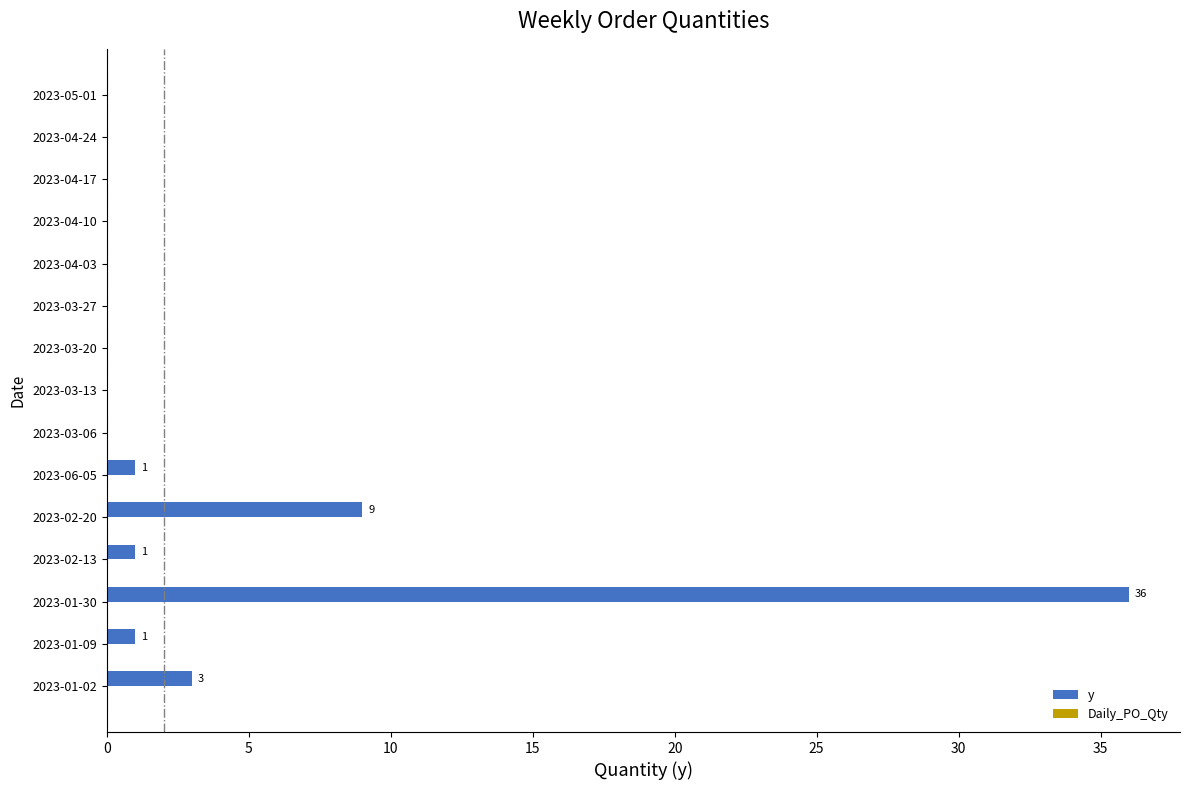

Which label corresponds to the largest value in the chart?

2023-01-30